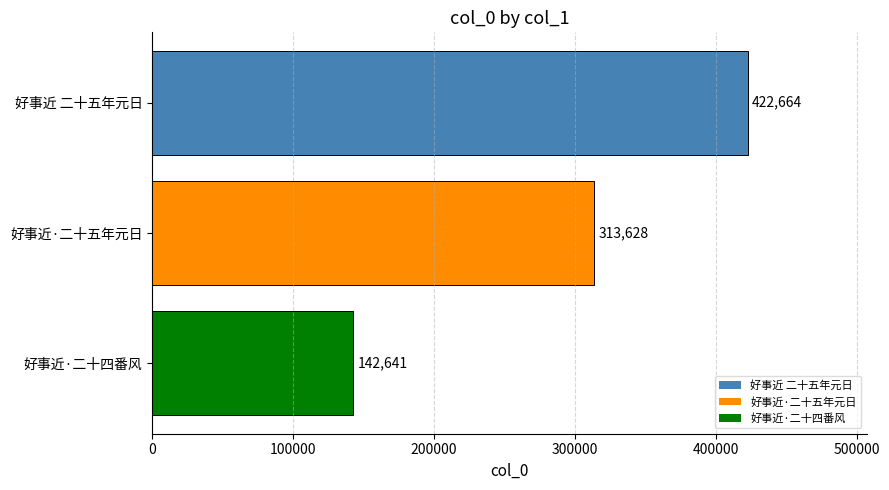

Rank the categories by value from lowest to highest.

好事近·二十四番风, 好事近·二十五年元日, 好事近 二十五年元日